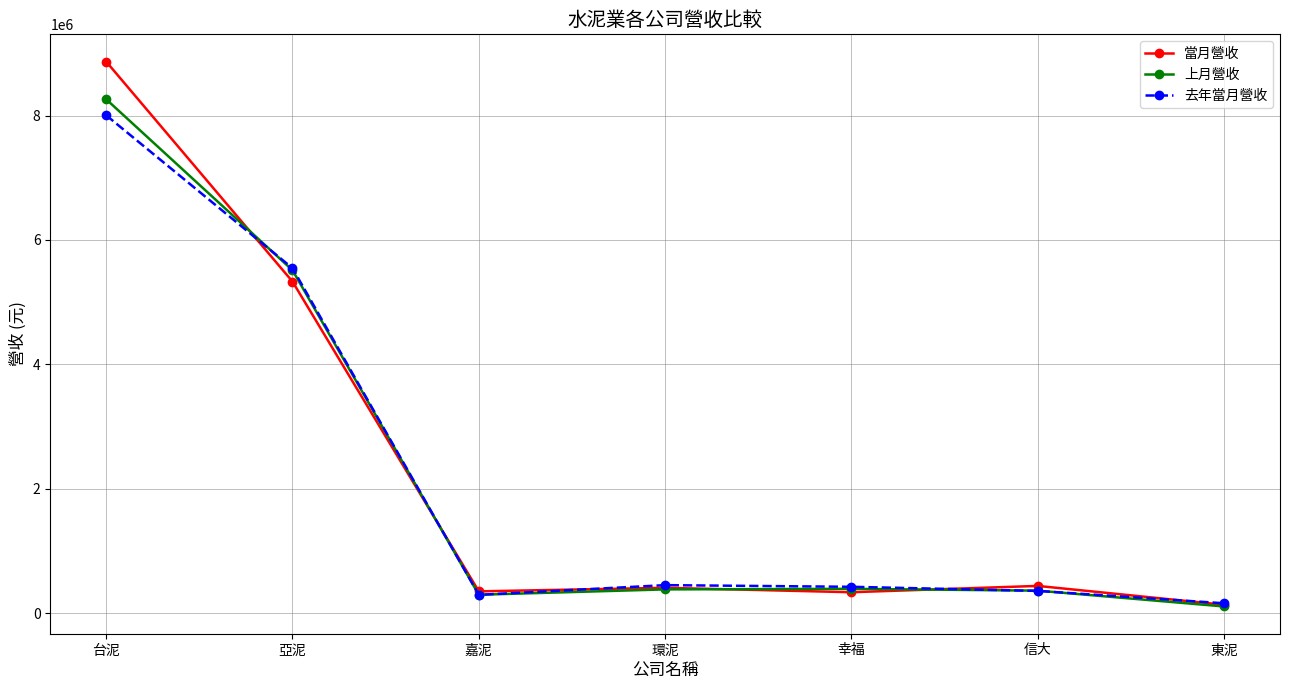

At which label is 去年當月營收 closest to 4082987?

亞泥